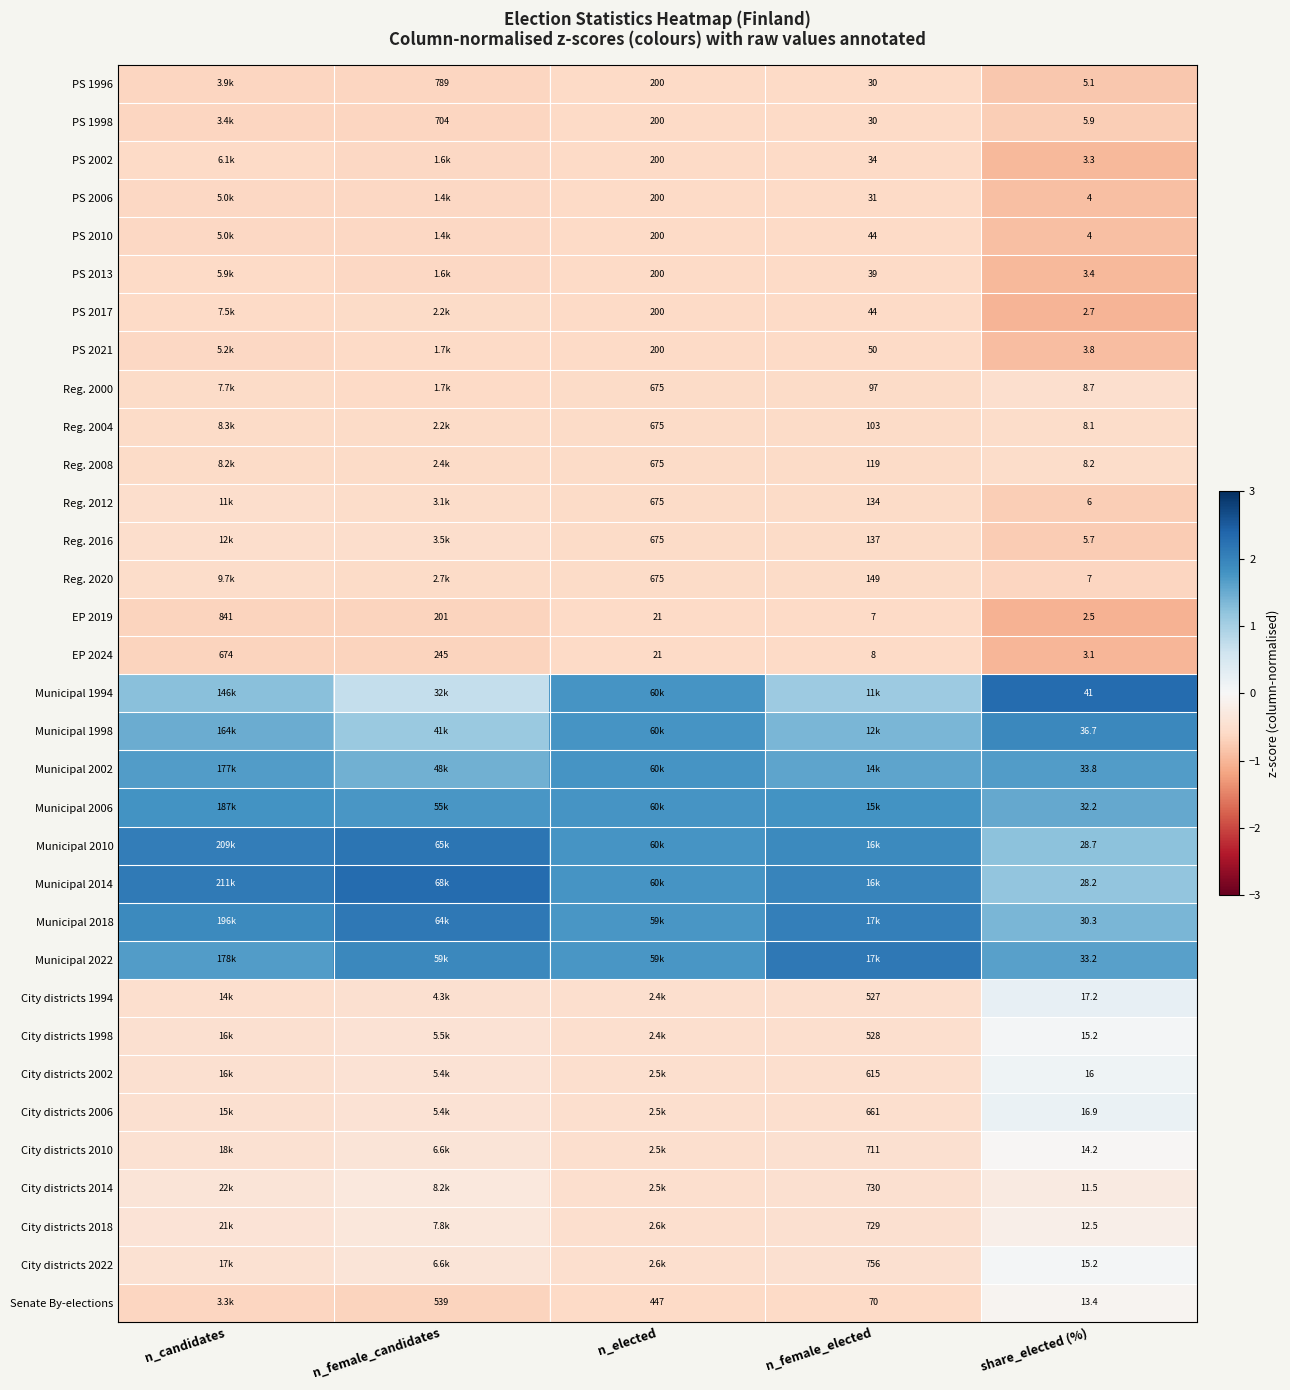

Rank the categories by EP 2019 value from highest to lowest.

n_candidates, n_female_candidates, n_elected, n_female_elected, share_elected (%)